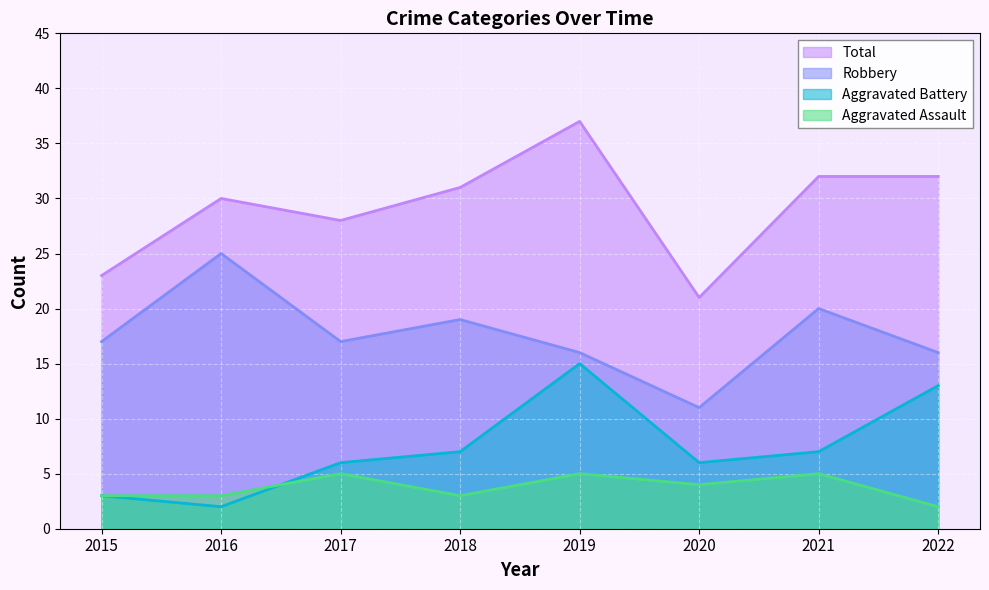

How many data points in Total are less than 31?

4